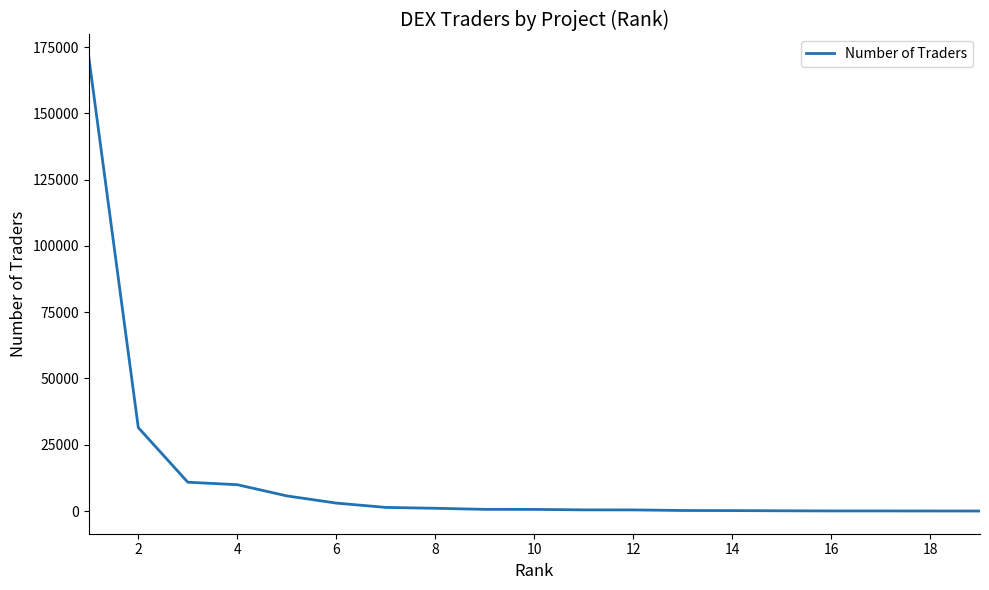

What is the maximum value shown in the chart?

171195